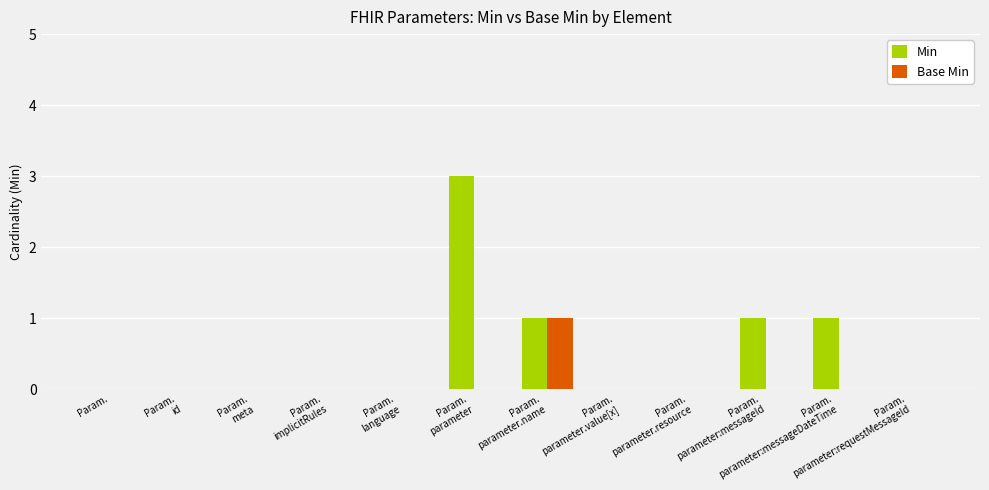

Does the chart contain stacked bars?

No